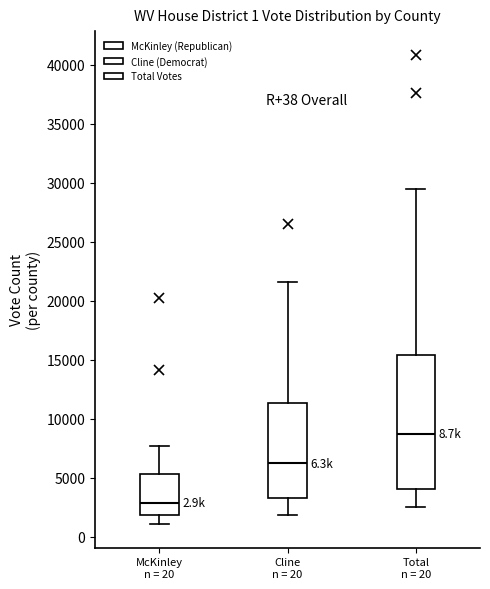

Comparing the boxes themselves (not the whiskers), which one is the tallest?

Total n = 20